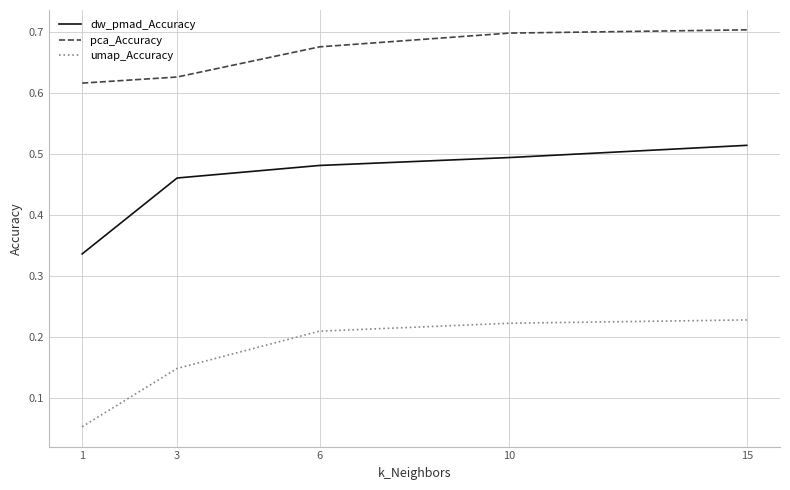

Count the umap_Accuracy values in the range 0 to 1.

5